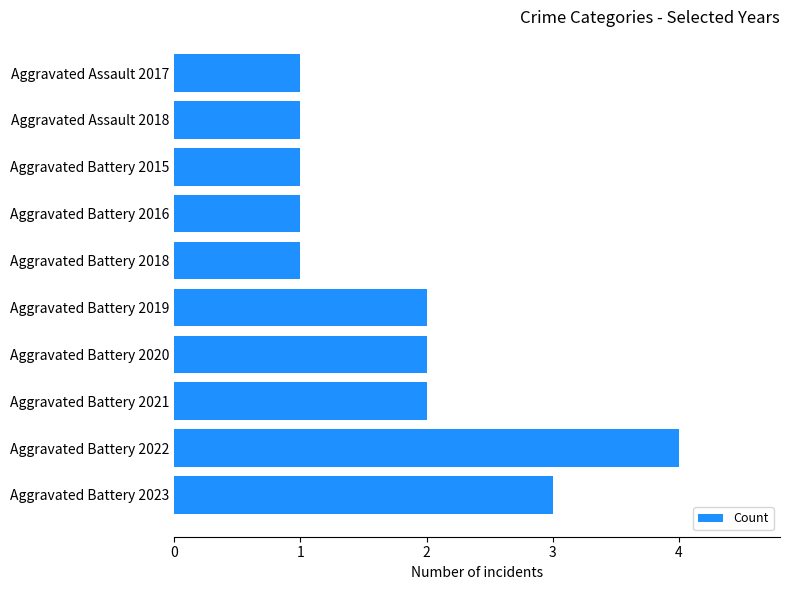

Are the bars grouped side by side (vs. stacked)?

No